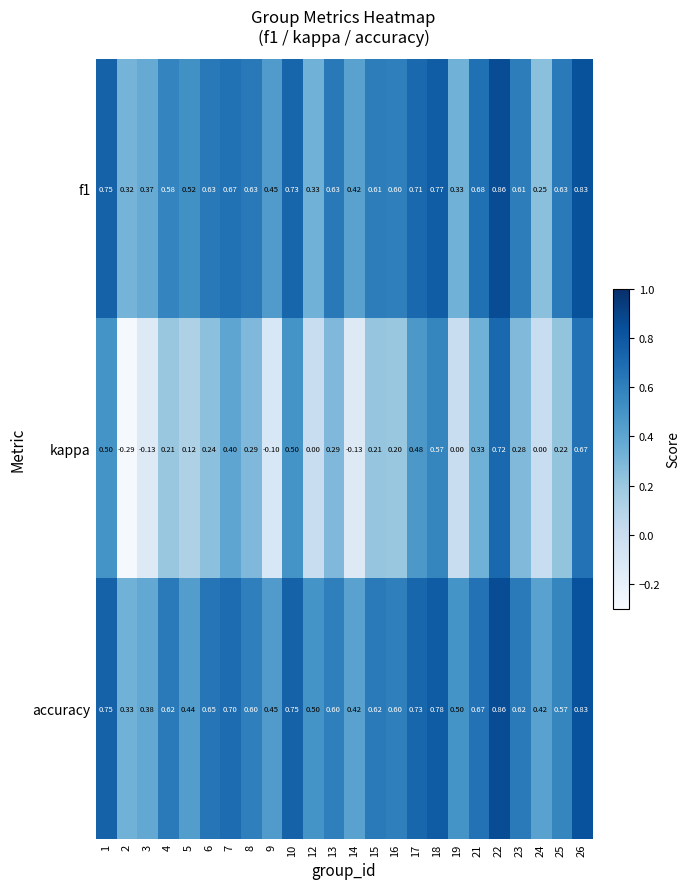

Is the value of kappa at 5 greater than the value of f1 at 8?

No